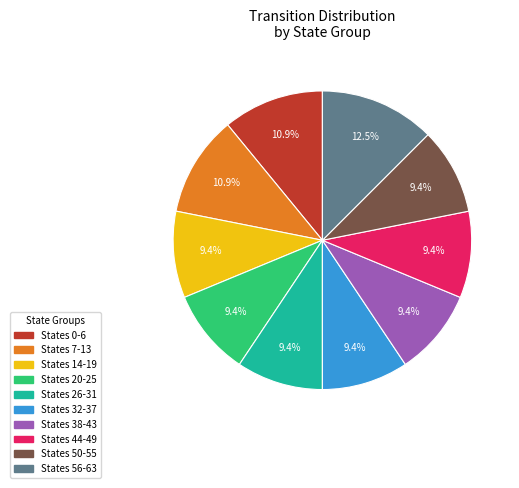

Is there any slice that represents more than half of the pie?

No